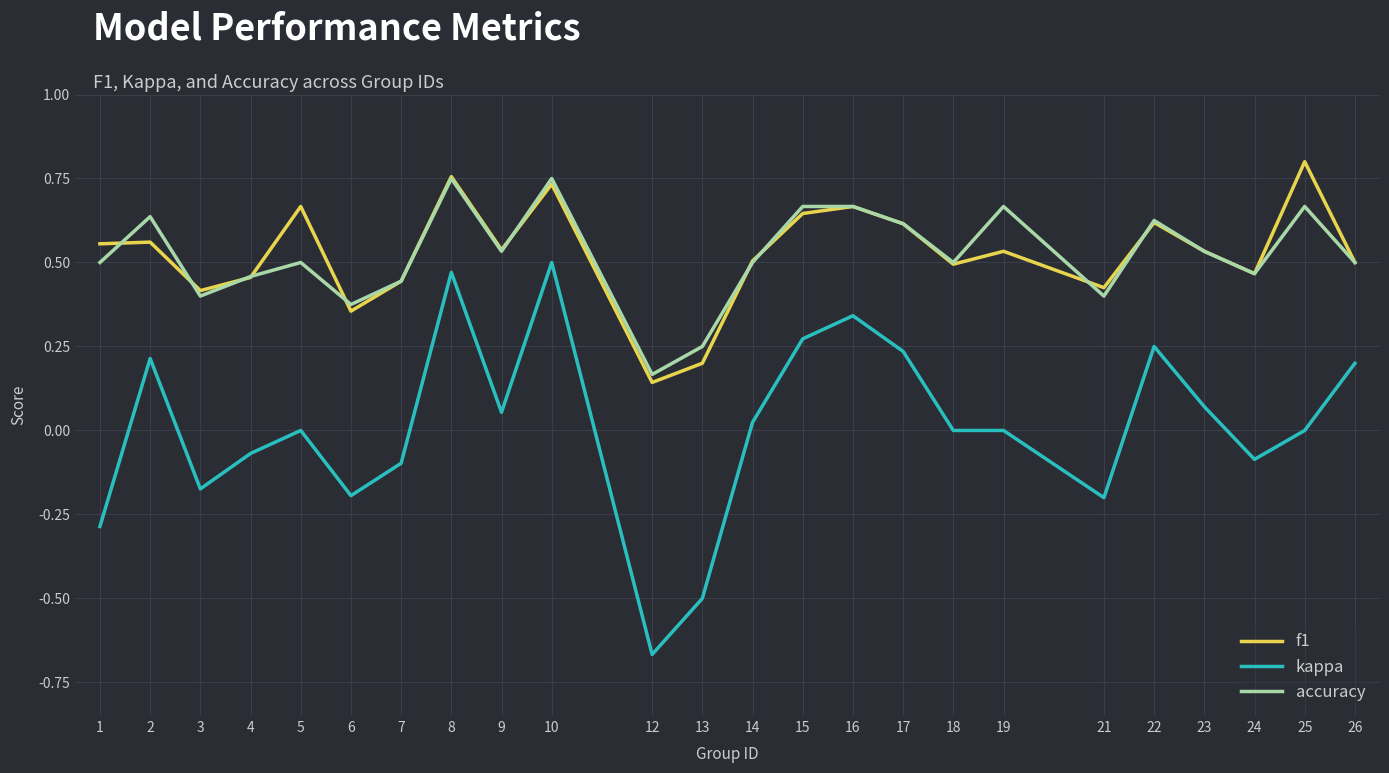

List the series in order of their peak value, lowest first.

kappa, accuracy, f1